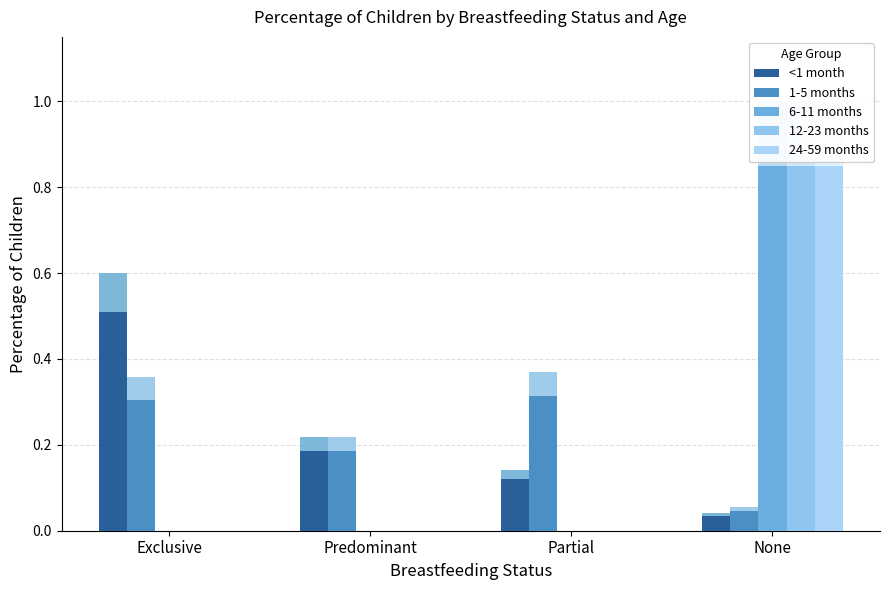

Which series has the largest range (max minus min)?

6-11 months